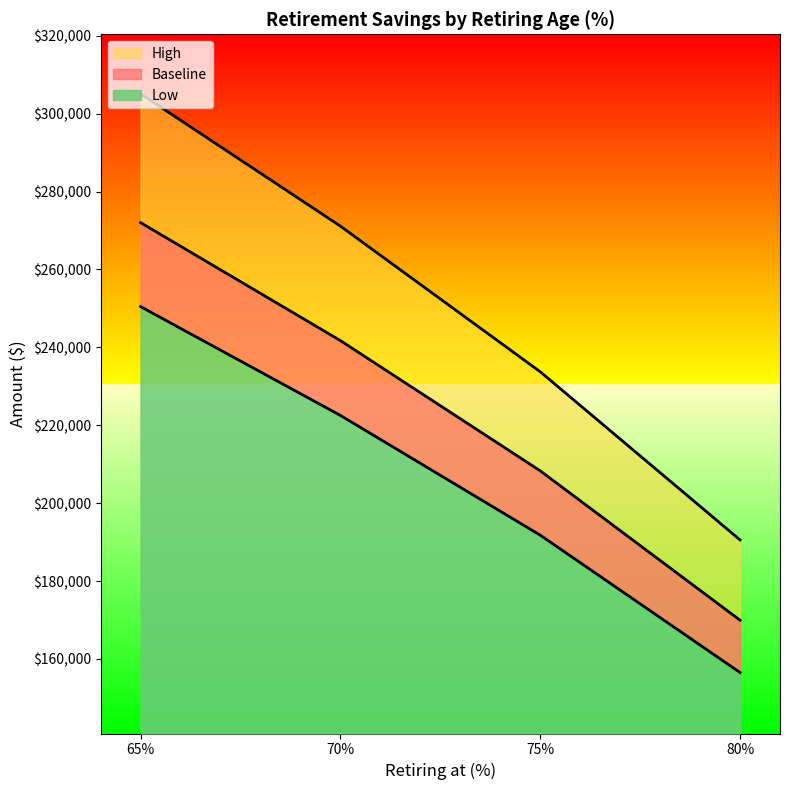

Reading left to right, list all the values displayed in this chart.

Baseline: 80=169953.2	75=208308.7	70=241743.7	65=272032.7
Low: 80=156518.1	75=191790.2	70=222532.2	65=250468.5
High: 80=190563.8	75=233739.7	70=271129.2	65=305122.3